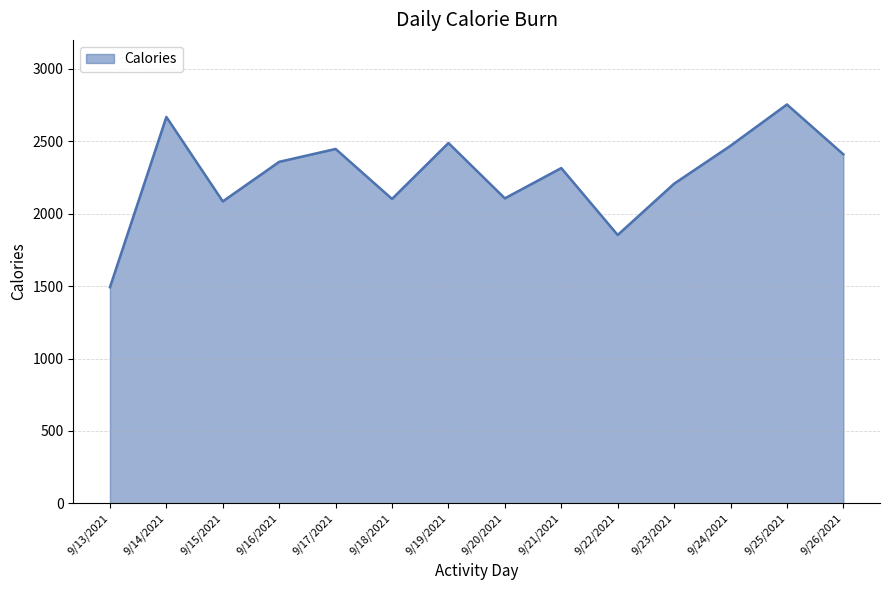

How many lines are shown in the chart?

1